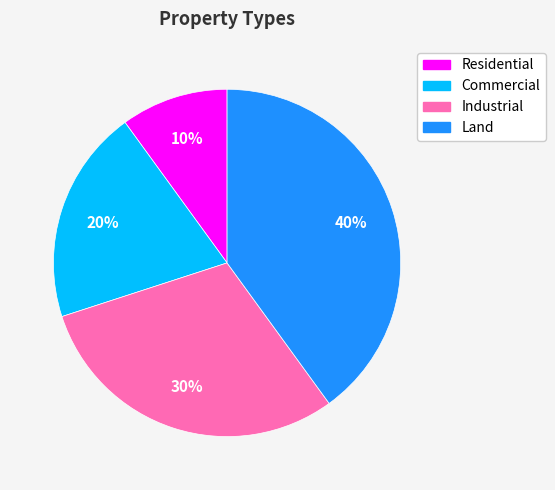

To the nearest percent, what is the average slice percentage?

25%